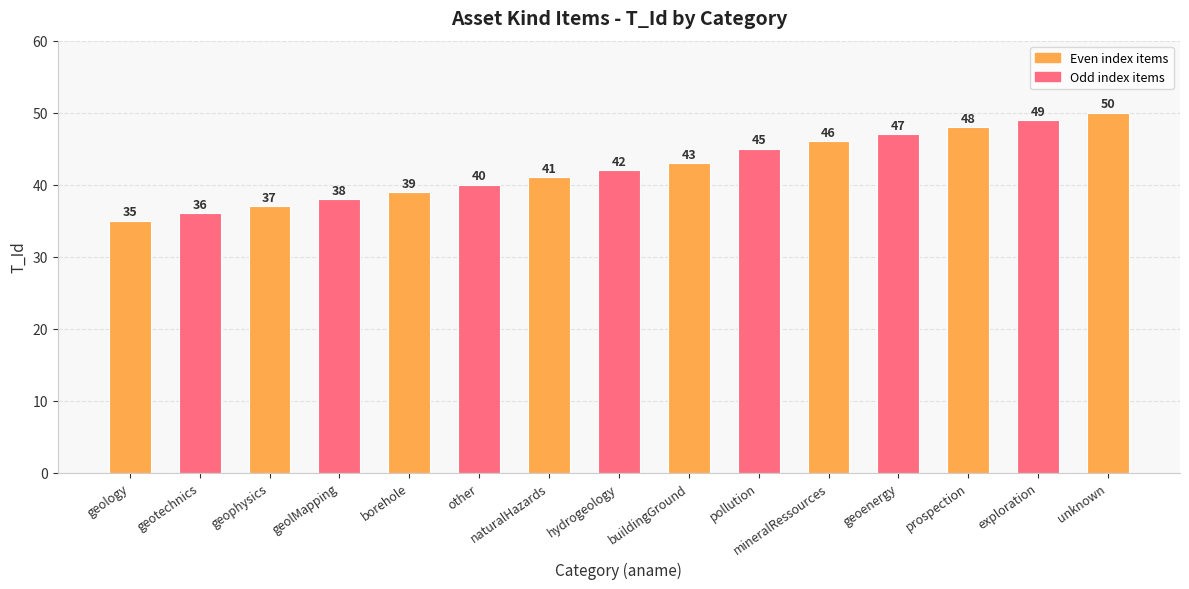

Rank the categories by value from lowest to highest.

geology, geotechnics, geophysics, geolMapping, borehole, other, naturalHazards, hydrogeology, buildingGround, pollution, mineralRessources, geoenergy, prospection, exploration, unknown